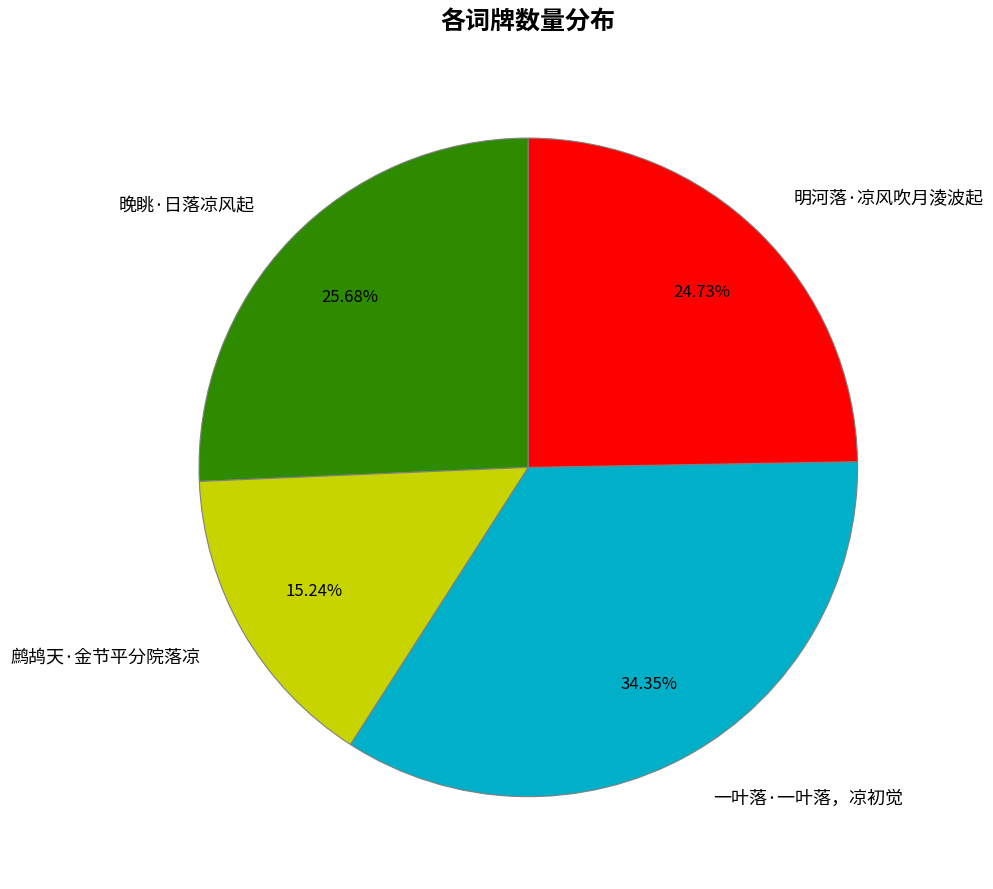

To the nearest percent, what percentage of the pie is 一叶落·一叶落，凉初觉?

34%